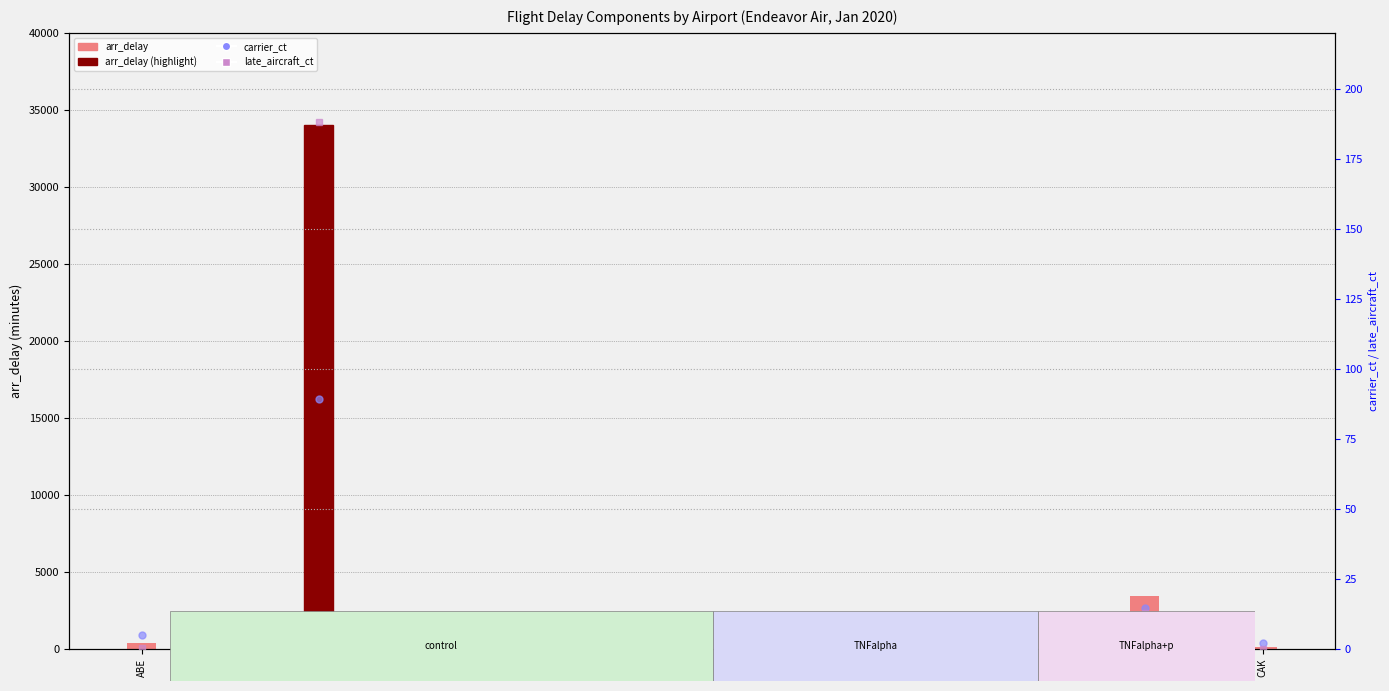

Which label corresponds to the largest value in the chart?

ATL